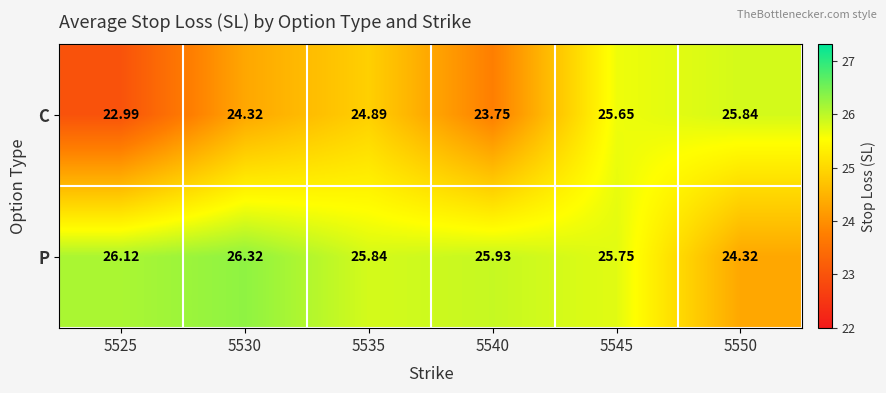

Which series has the widest spread of values?

C